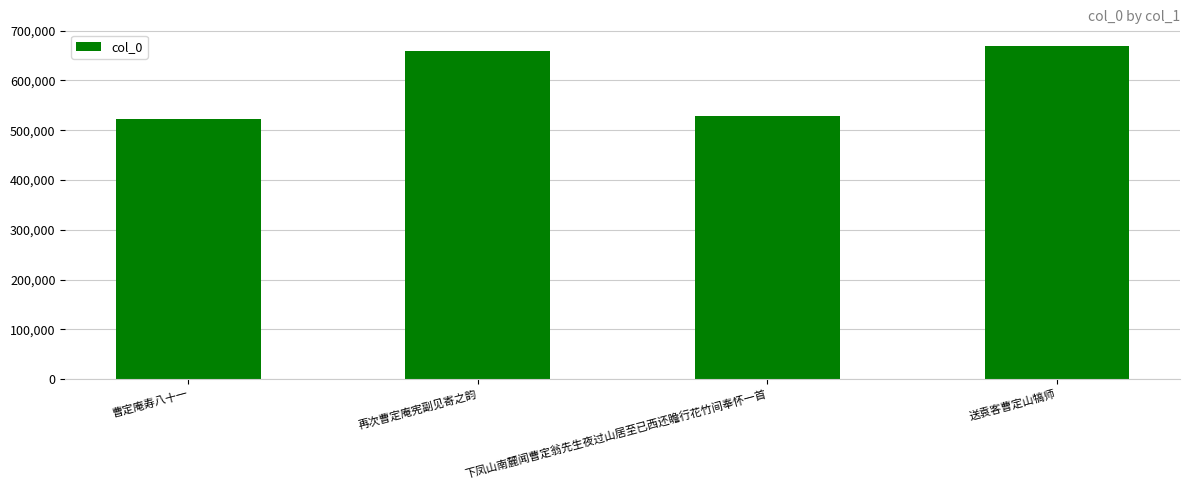

How many distinct data groups are displayed?

1